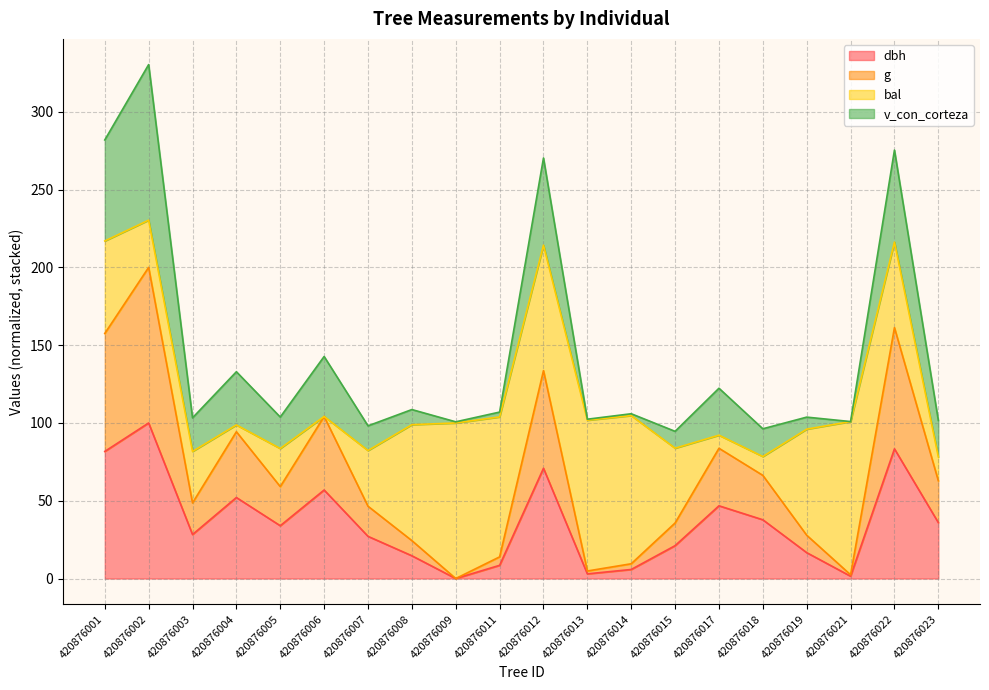

How many interior local peaks does the dbh series have?

6